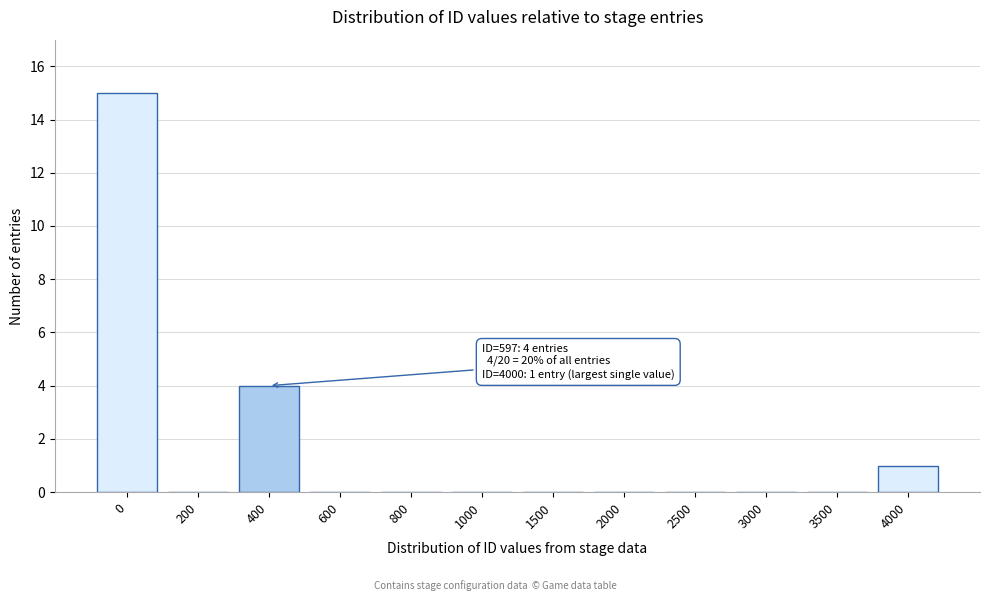

Reading left to right, extract all data points from this chart.

0=15	200=0	400=4	600=0	800=0	1000=0	1500=0	2000=0	2500=0	3000=0	3500=0	4000=1